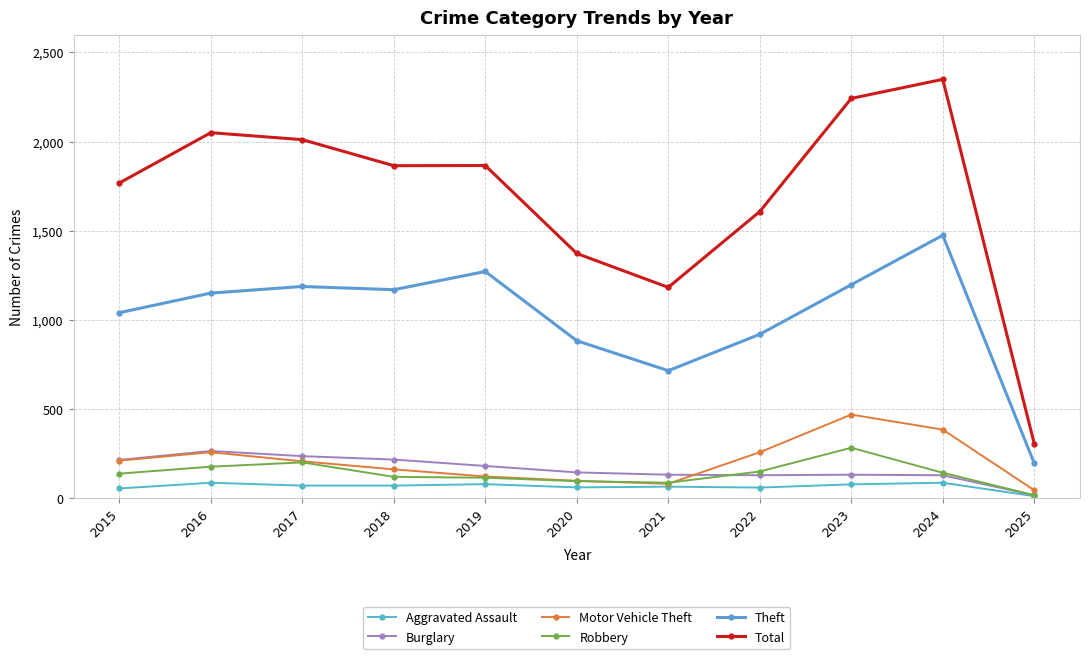

At which category does Robbery reach its first local peak?

2017